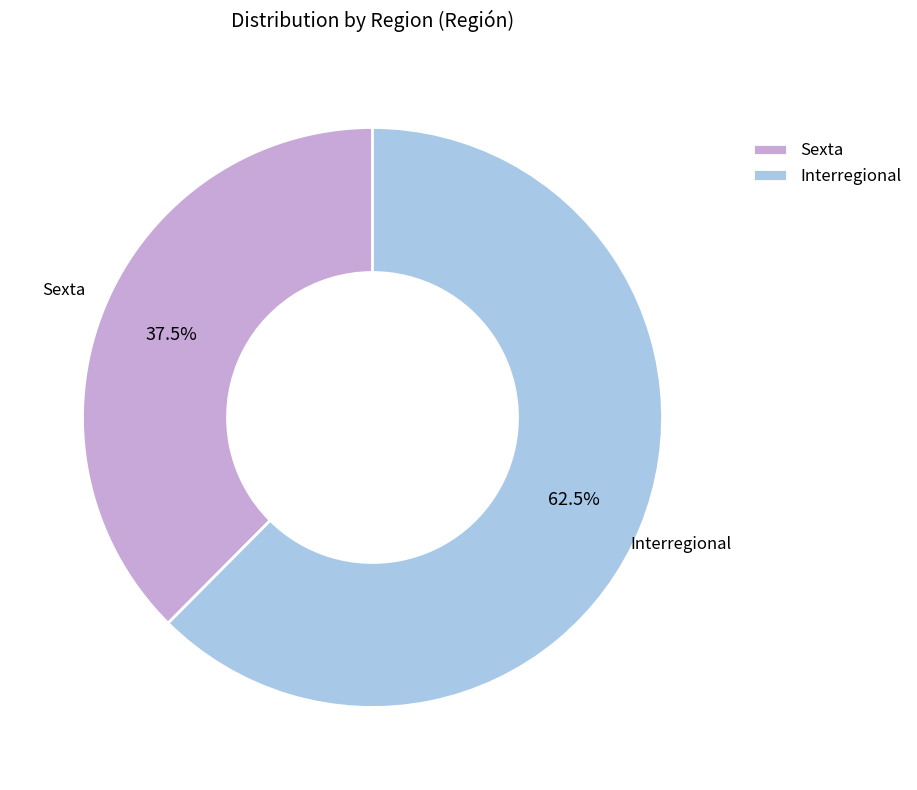

What percentage is NOT represented by Interregional?

37.5%